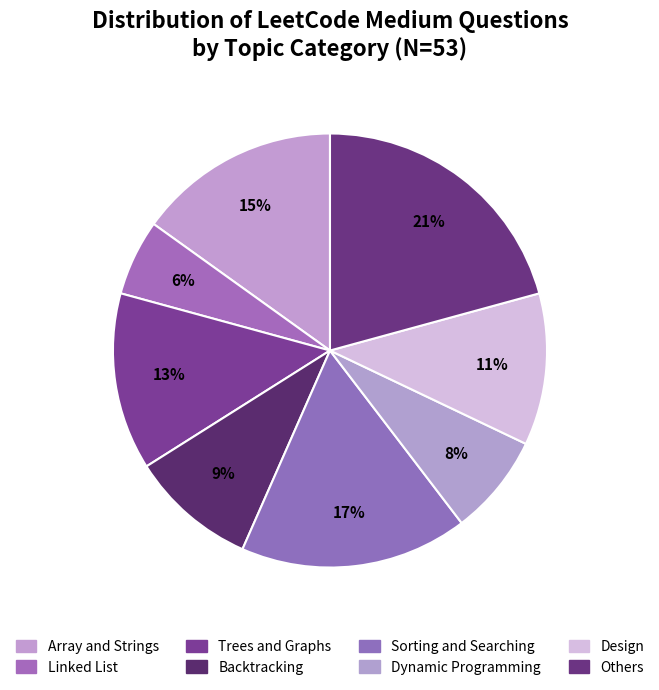

Is it true that Linked List is 17% of the pie?

False